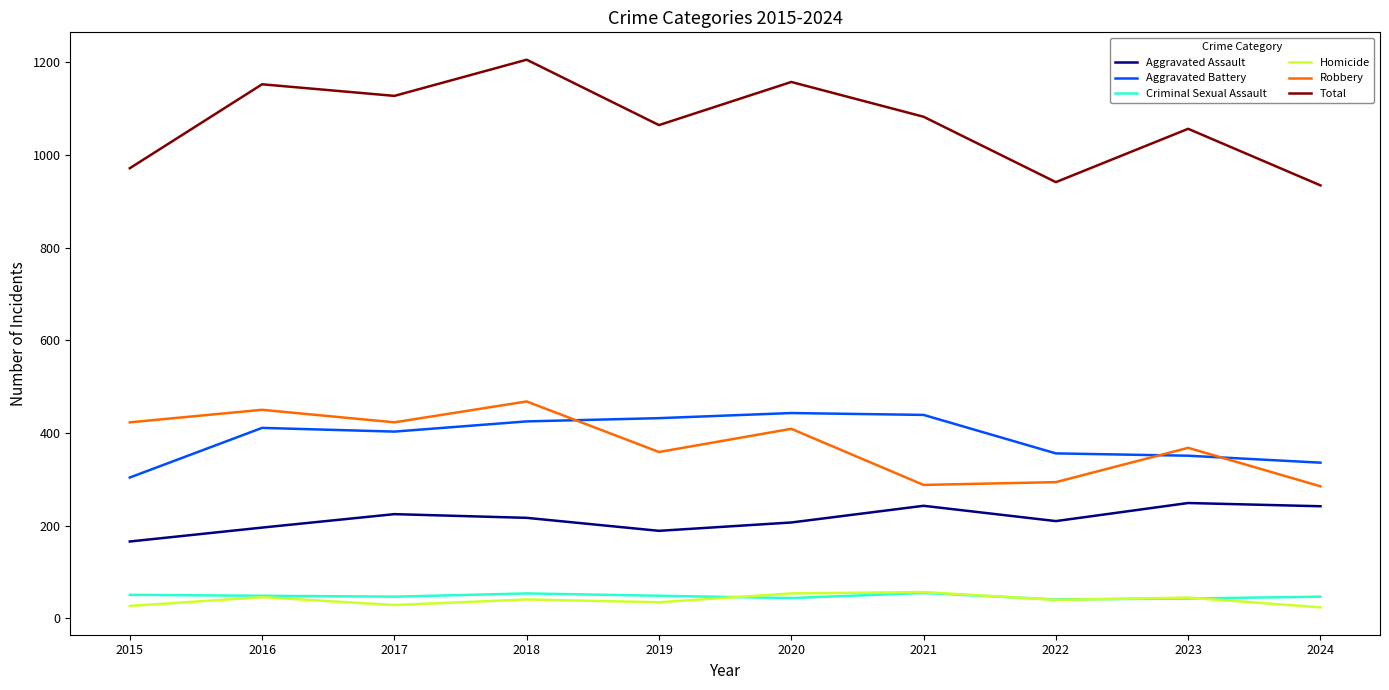

At which label does Total reach its peak?

2018